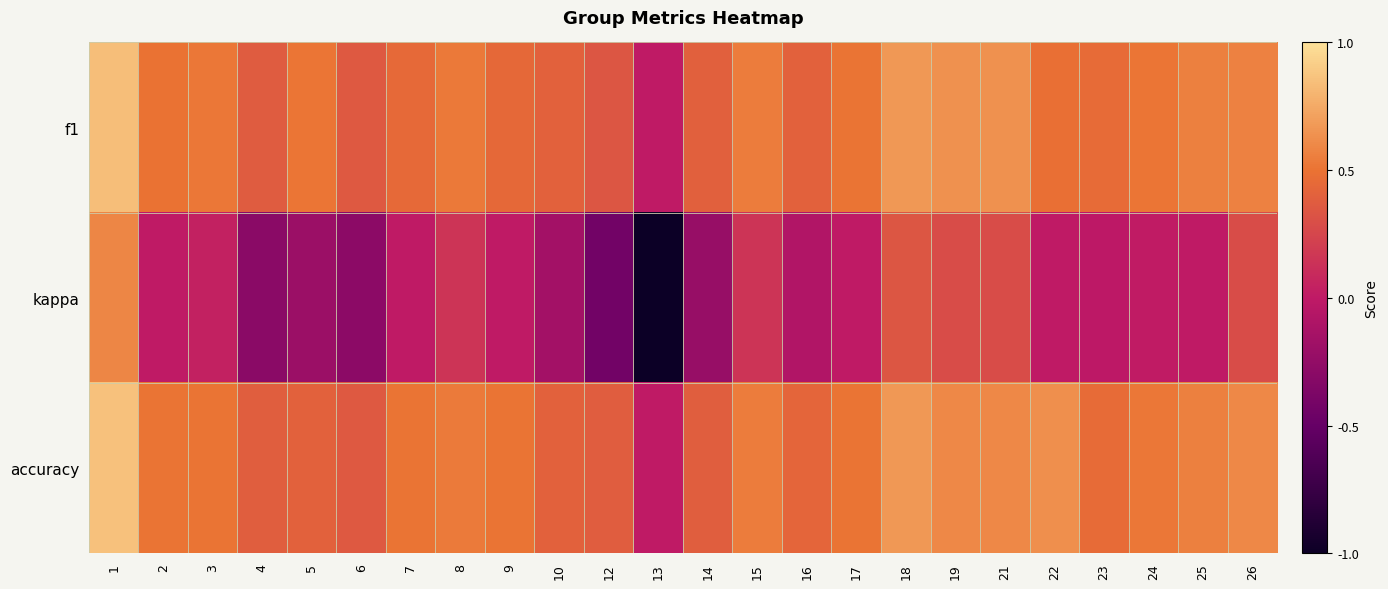

Reading left to right, list all the values displayed in this chart.

f1: 1=0.8	2=0.5	3=0.5	4=0.4	5=0.5	6=0.4	7=0.5	8=0.5	9=0.4	10=0.4	12=0.3	13=0.0	14=0.4	15=0.5	16=0.4	17=0.5	18=0.7	19=0.6	21=0.6	22=0.5	23=0.5	24=0.5	25=0.6	26=0.6
kappa: 1=0.6	2=0.0	3=0.0	4=-0.3	5=-0.2	6=-0.3	7=0.0	8=0.2	9=0.0	10=-0.2	12=-0.4	13=-1.0	14=-0.2	15=0.2	16=-0.1	17=0.0	18=0.3	19=0.3	21=0.3	22=0.0	23=-0.0	24=0.0	25=0.0	26=0.3
accuracy: 1=0.9	2=0.5	3=0.5	4=0.4	5=0.4	6=0.4	7=0.5	8=0.5	9=0.5	10=0.4	12=0.4	13=0.0	14=0.4	15=0.5	16=0.4	17=0.5	18=0.7	19=0.6	21=0.6	22=0.6	23=0.5	24=0.5	25=0.6	26=0.6